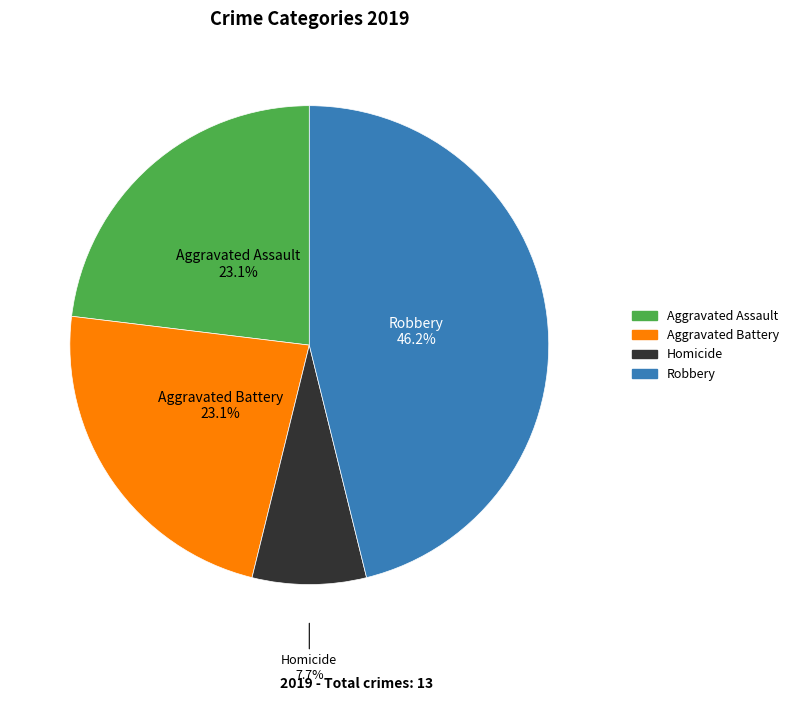

Is there a majority slice in this chart?

No